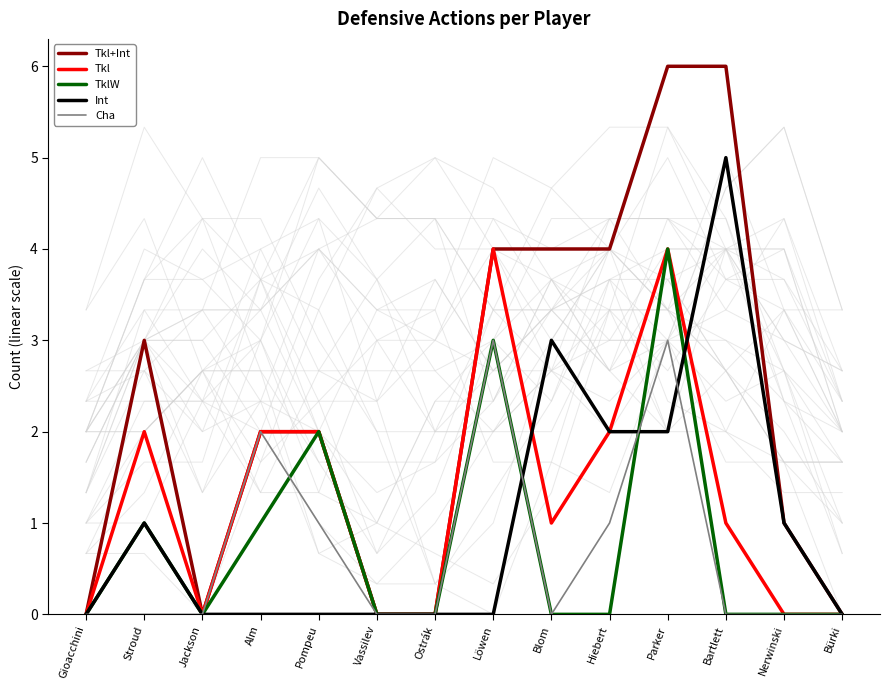

Between Gioacchini and Pompeu, which series saw the biggest shift?

Tkl+Int